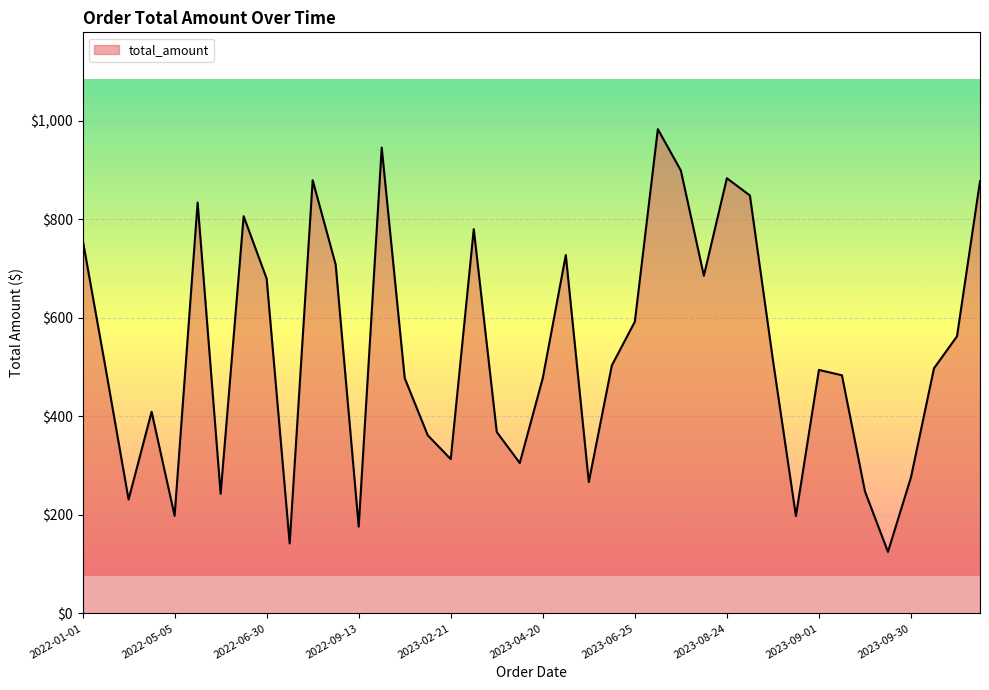

What is the difference between the maximum and minimum values?

857.9